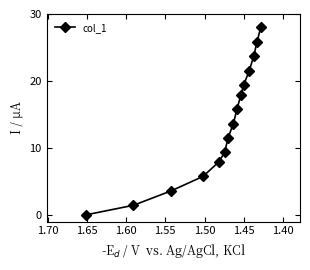

What is the value of the 2nd point from the left?

1.4